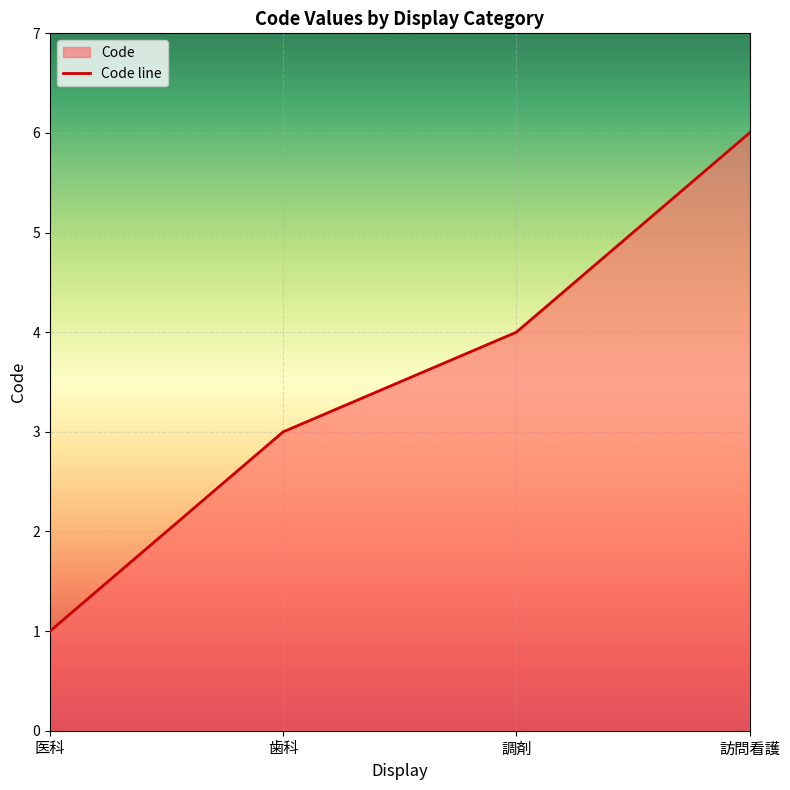

What position from the right is 調剤?

2